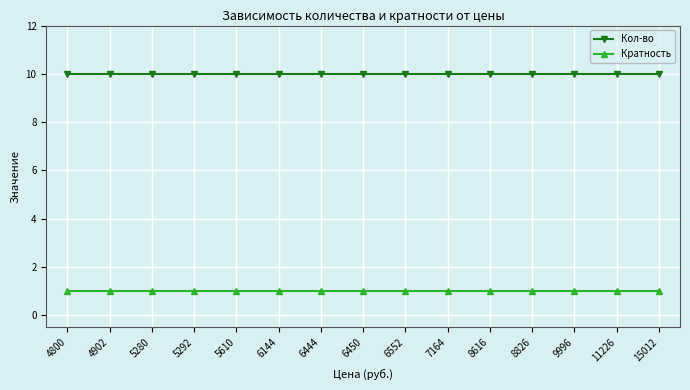

What value does the Кратность series have at 4902?

1